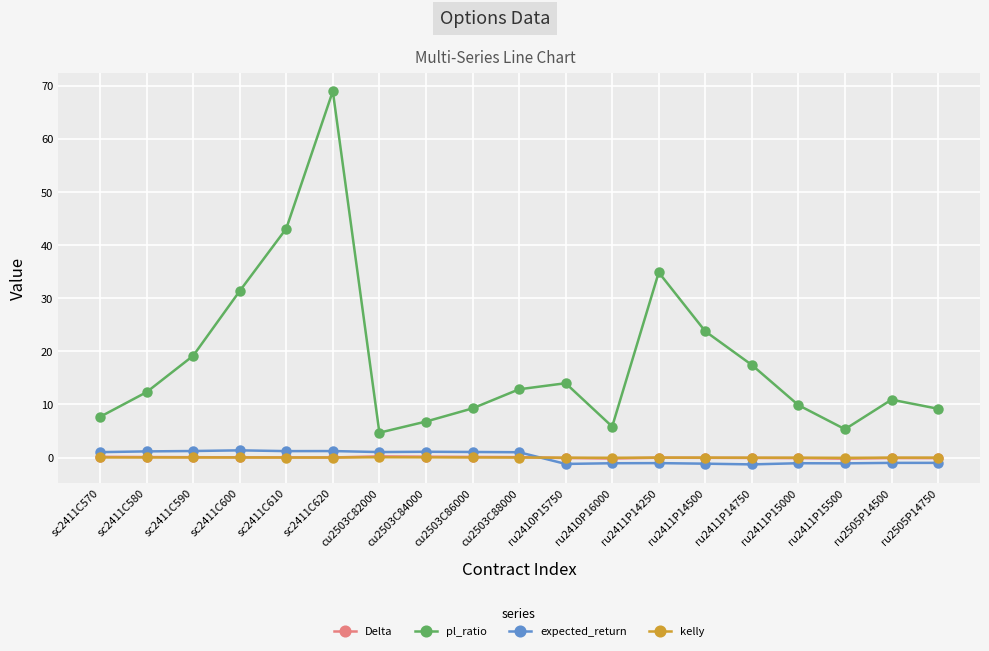

True or false: expected_return and pl_ratio cross at least once.

False